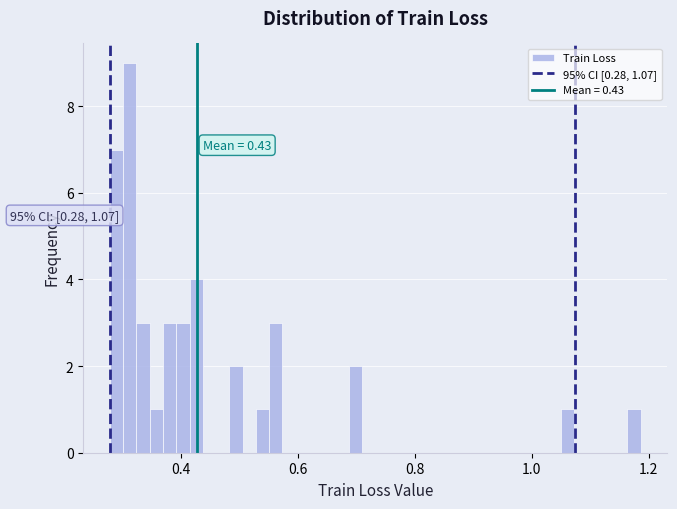

Read against the x-axis, roughly where is the centre of the tallest bar?

0.32